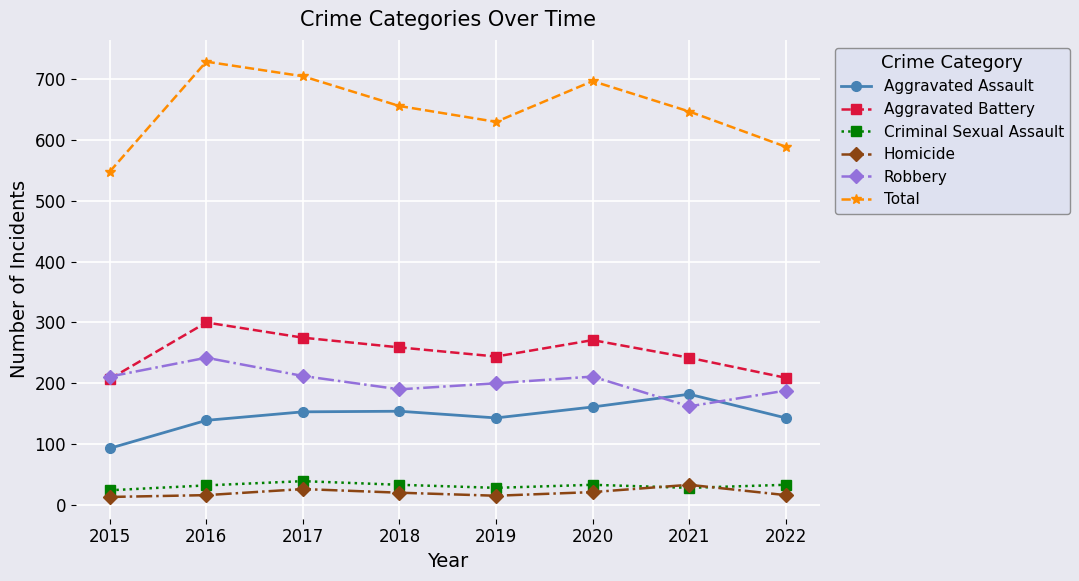

Which series has the widest spread of values?

Total